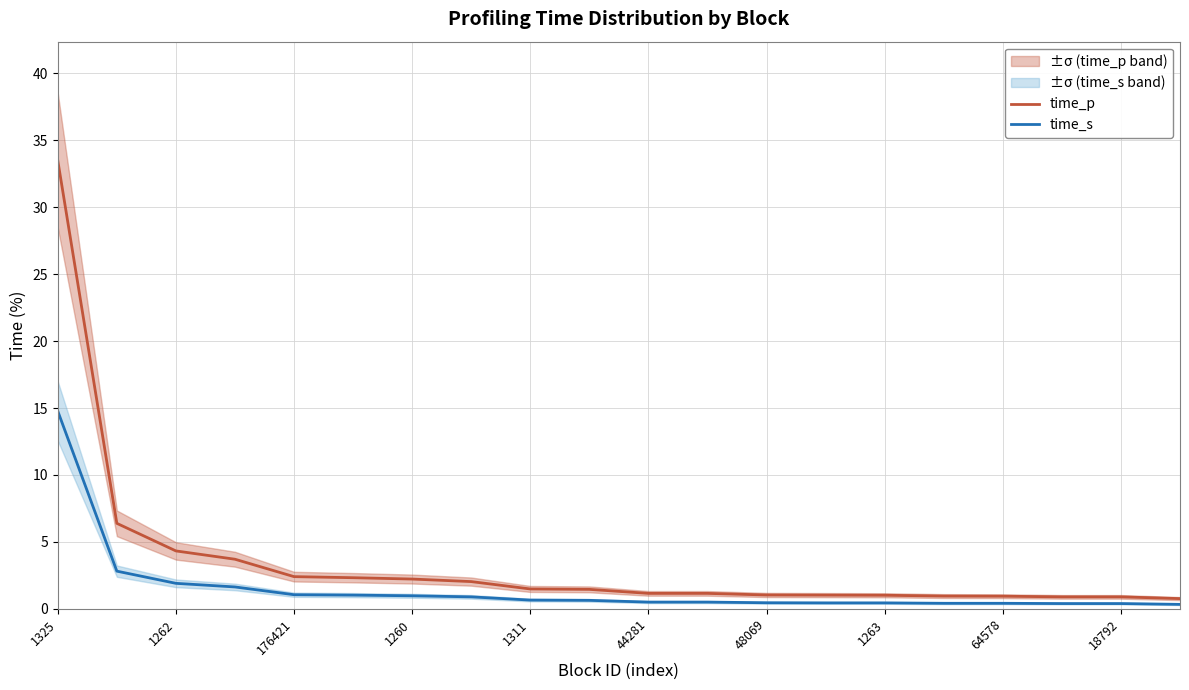

At how many categories does at least one series exceed 25?

1